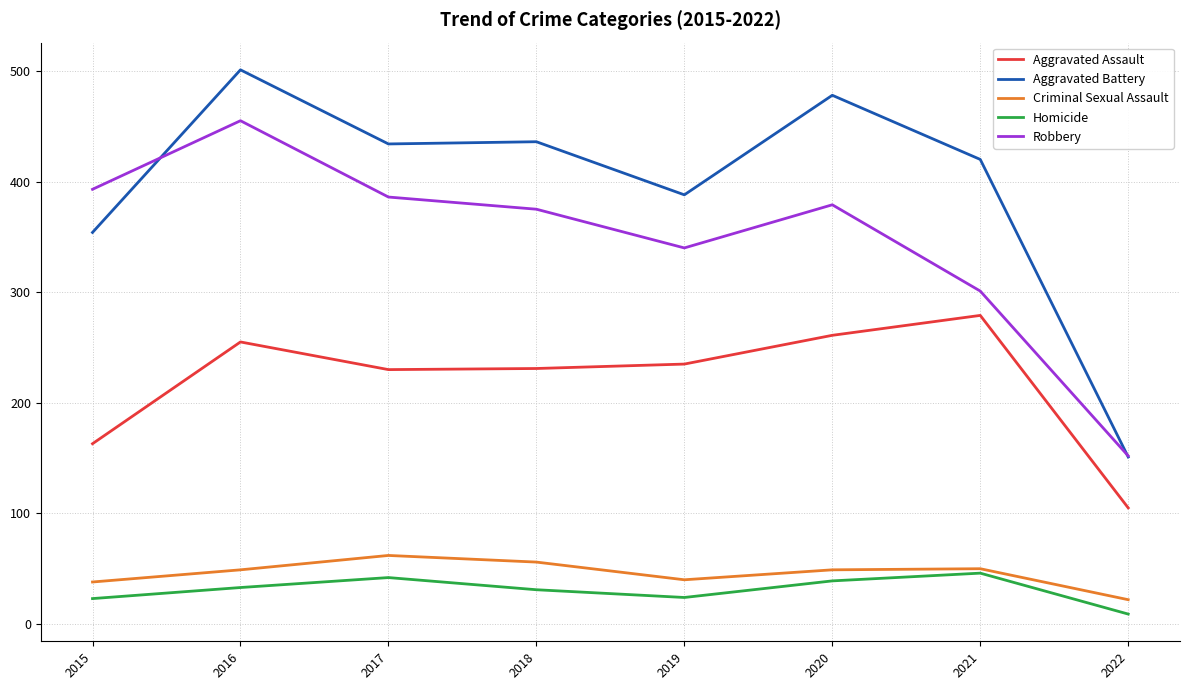

What is the greatest value displayed?

501